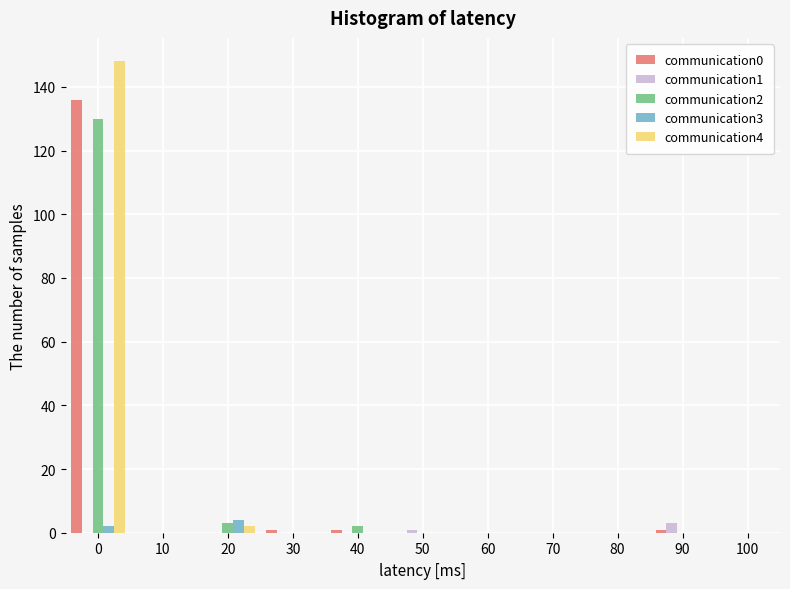

The value of communication4 at 80 is 0. True or false?

True